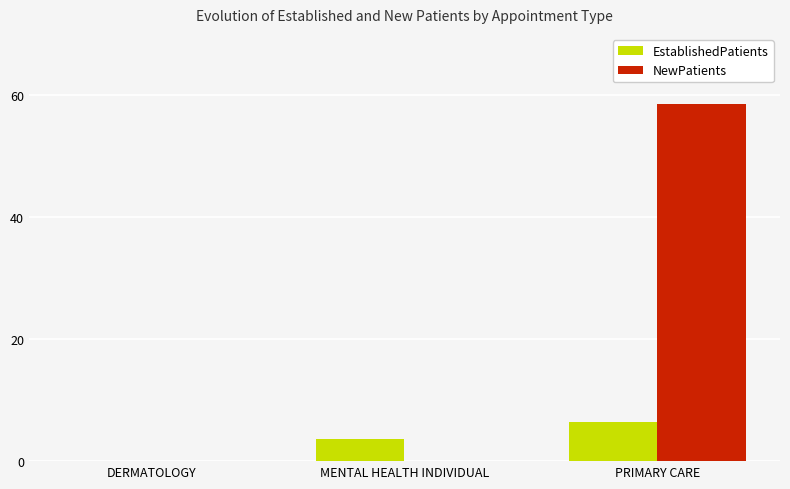

What is the average value of the NewPatients series?

19.5